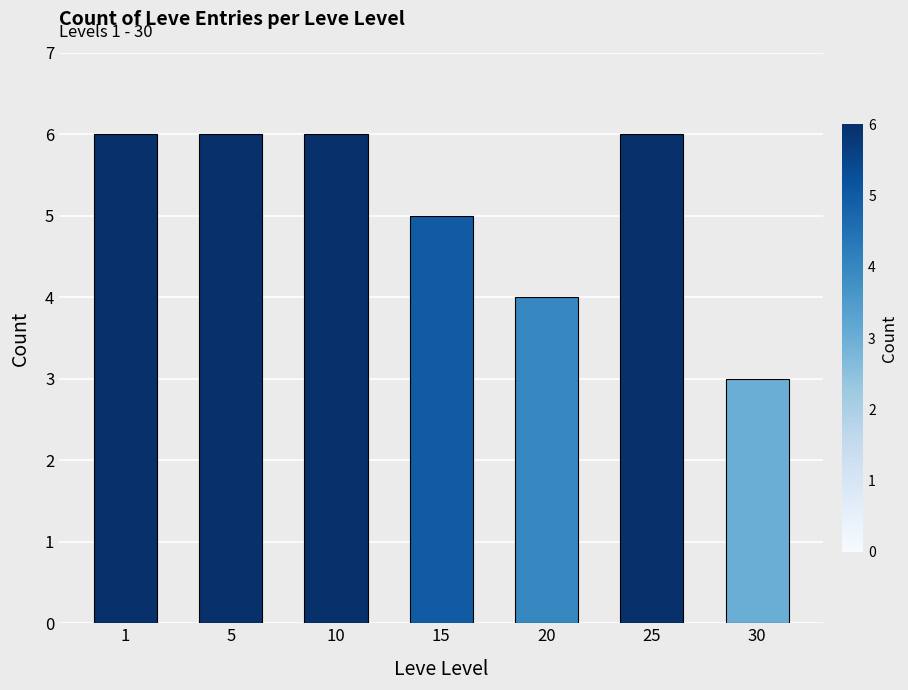

What is the value of the 2nd bar from the left?

6